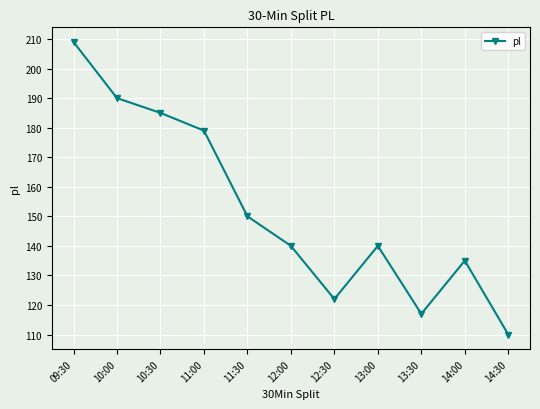

Which has a higher value, 12:30 or 13:00?

13:00